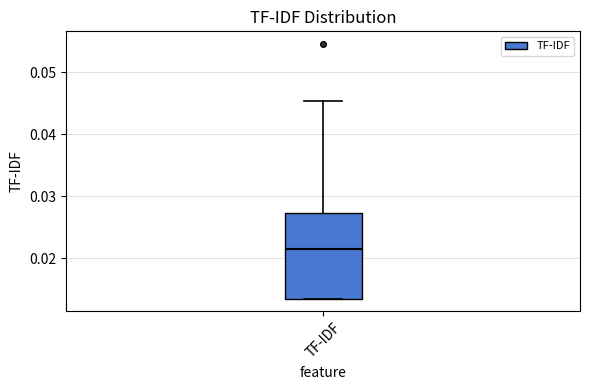

Where does the upper whisker of the box for TF-IDF end on the y-axis? The values are not printed on the chart, so give them approximately, as read against the axis.

0.045